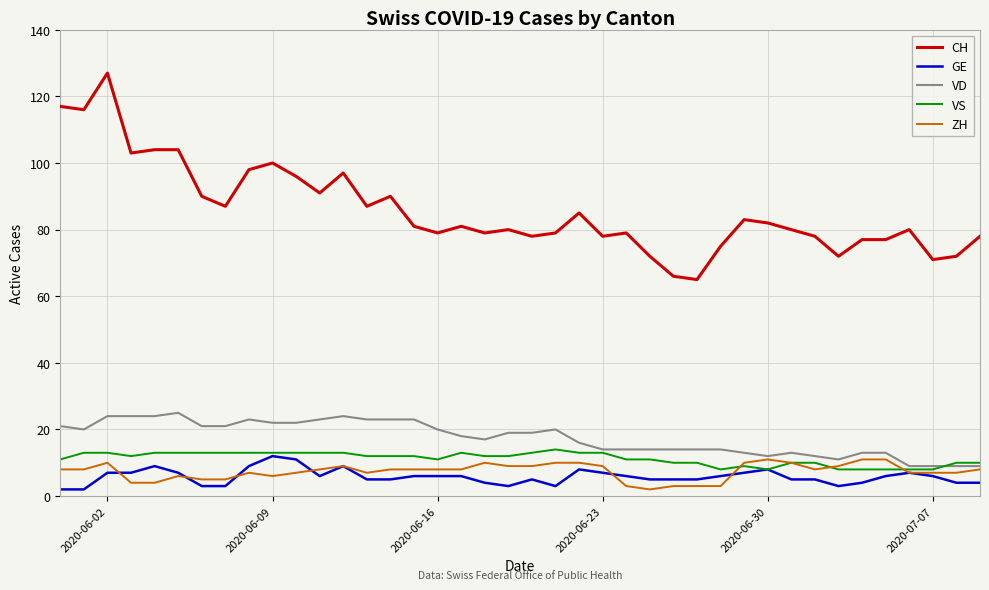

Does the chart have visible grid lines?

Yes